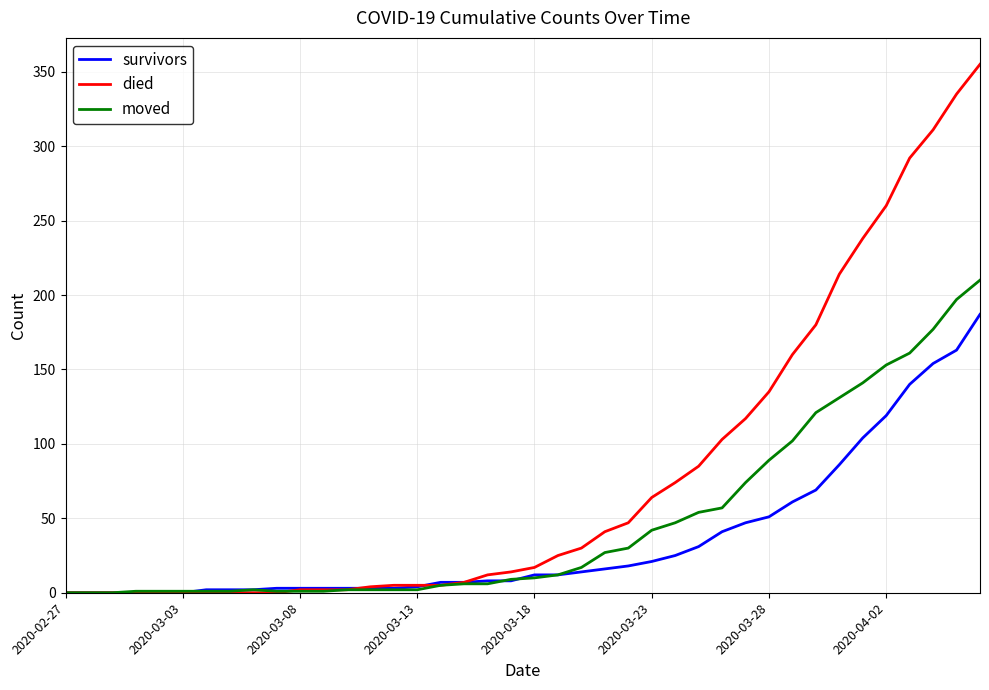

Which series has the largest range (max minus min)?

died